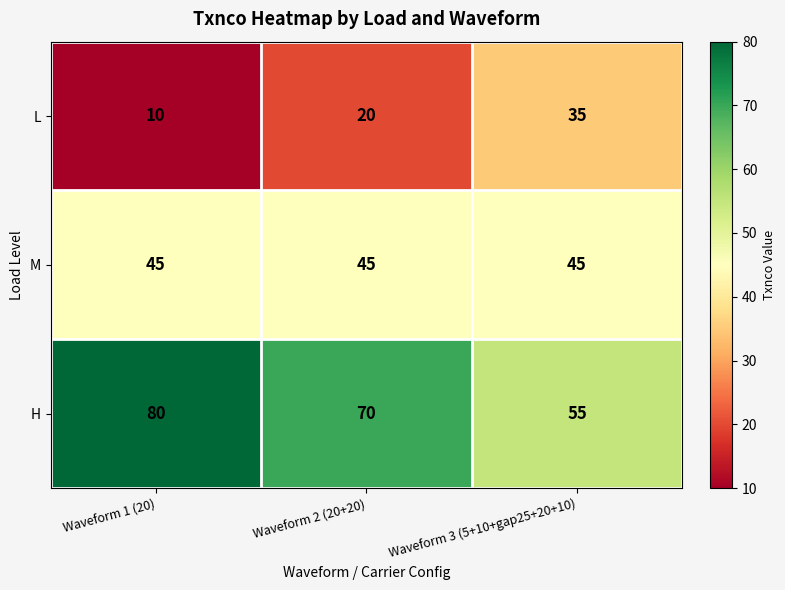

What is the approximate value of H at Waveform 1 (20), to the nearest 10?

80